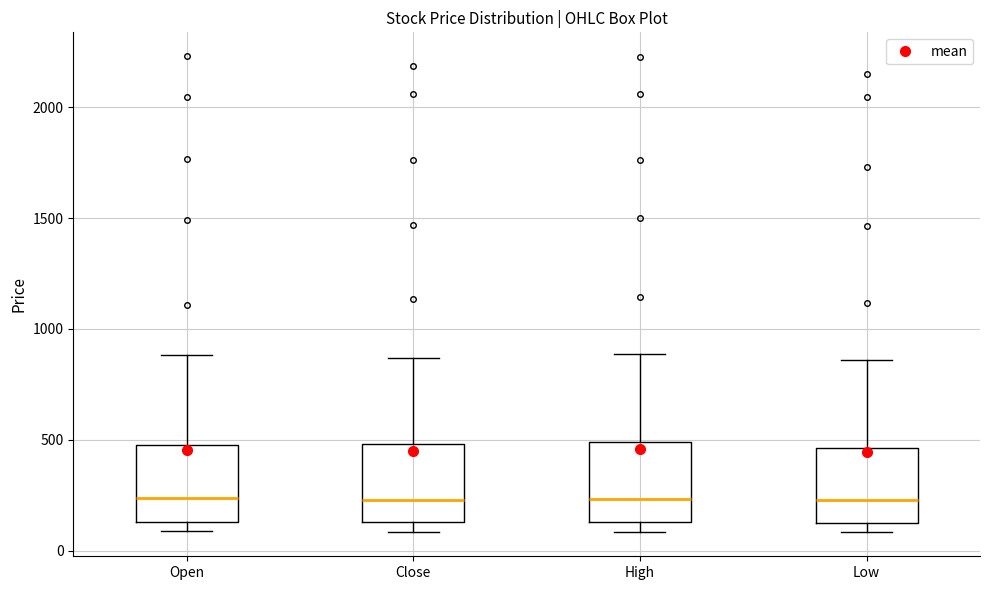

Reading left to right, read every box against the y-axis: the position of its median line, the range the box covers, and the ends of its whiskers. The values are not printed on the chart, so give them approximately, as read against the axis.

Open: median 250, box 150 to 500, whiskers 100 to 900
Close: median 250, box 150 to 500, whiskers 100 to 850
High: median 250, box 150 to 500, whiskers 100 to 900
Low: median 250, box 150 to 450, whiskers 100 to 850